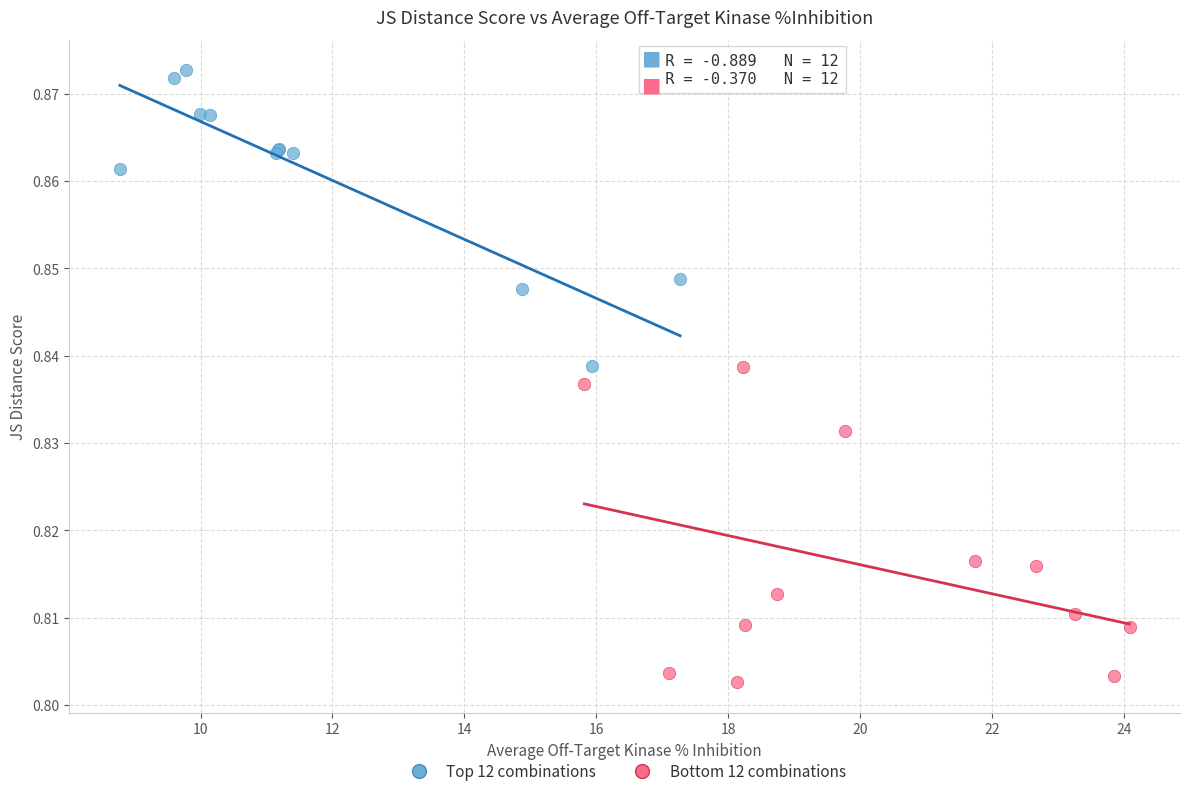

Which series has the largest Y range (max minus min)?

Bottom 12 combinations